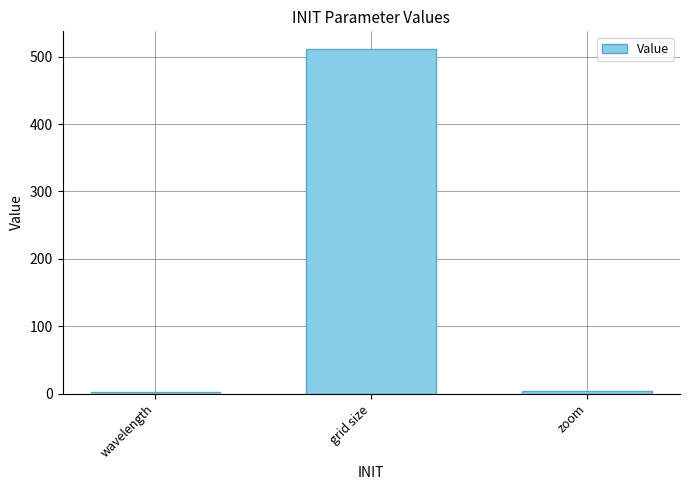

At which label is the value closest to 257?

zoom